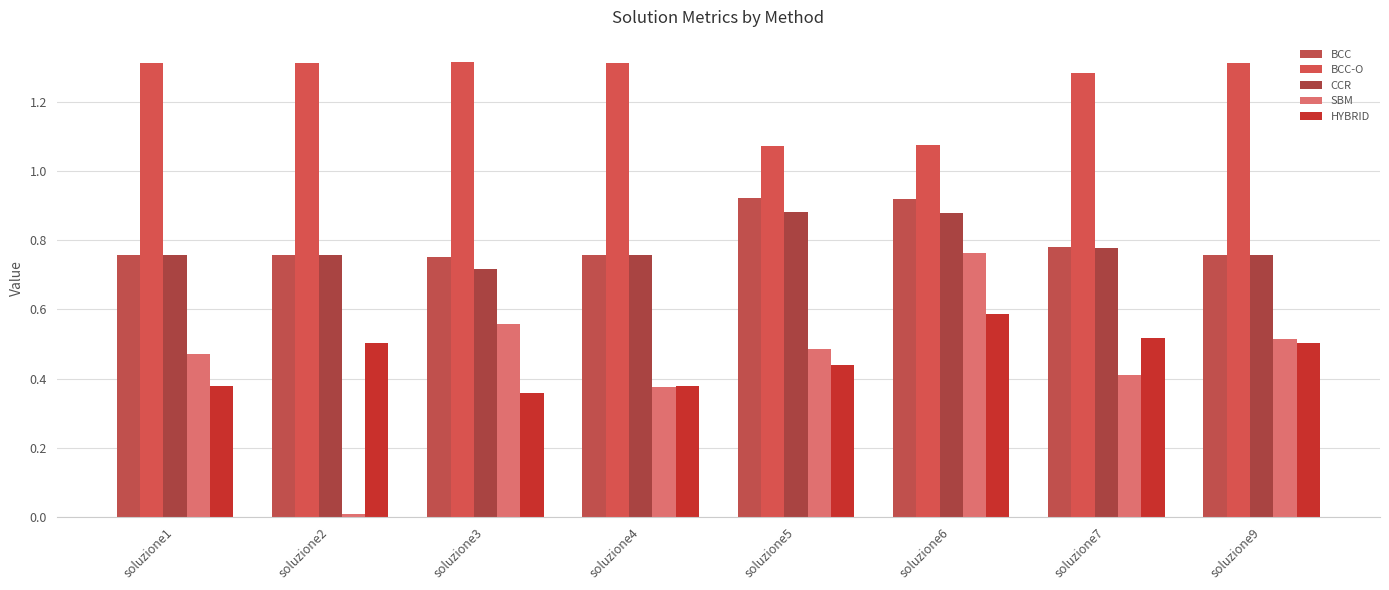

How many categories are shown in the chart?

8